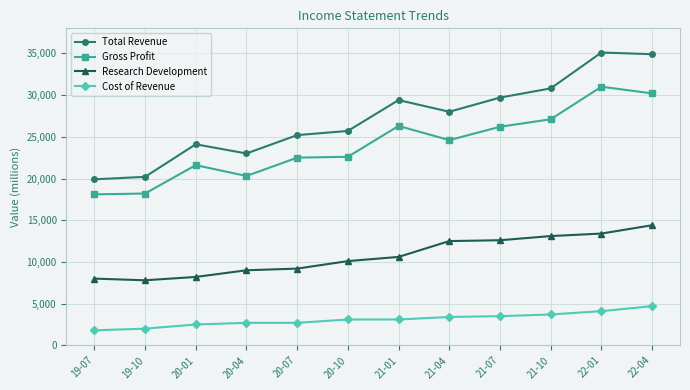

True or false: Total Revenue and Gross Profit intersect in this chart.

False